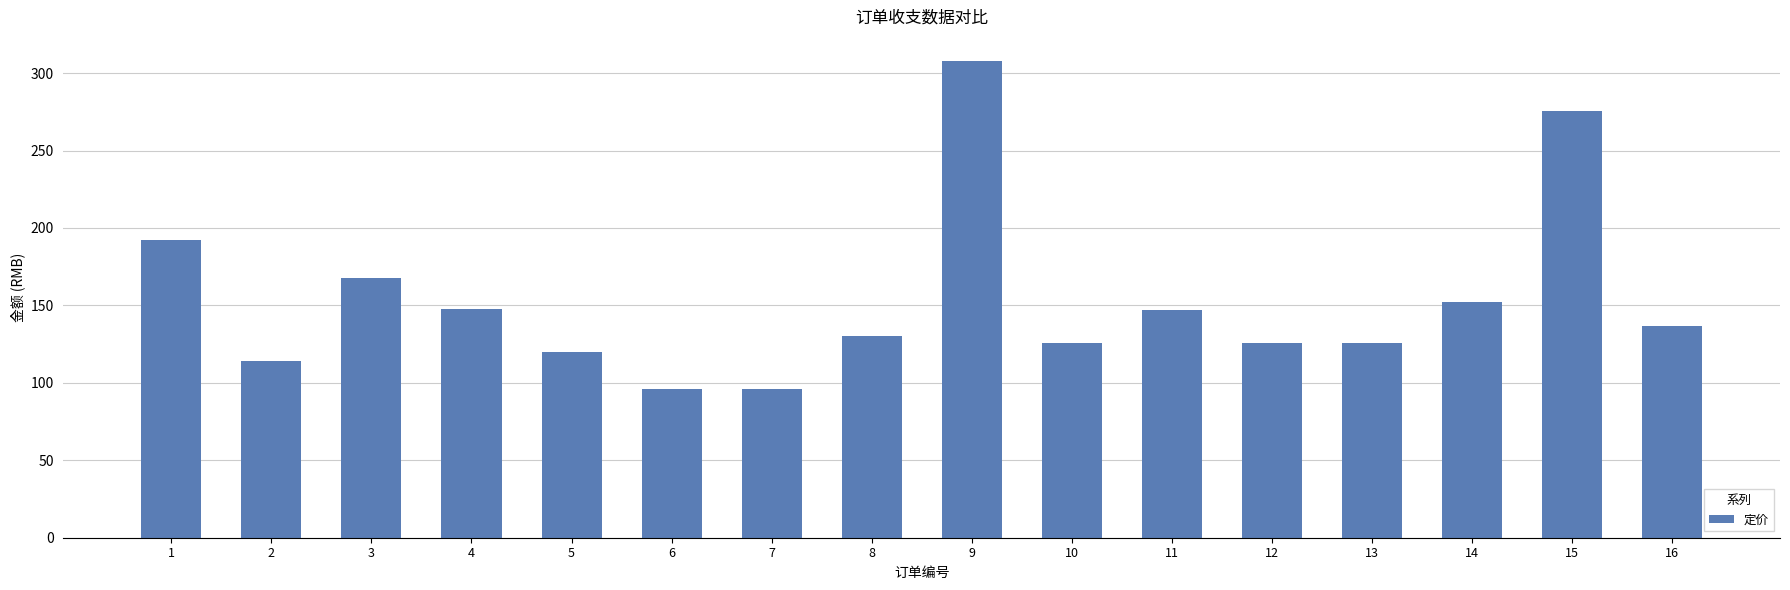

What is the value of the 6th bar from the left?

96.0